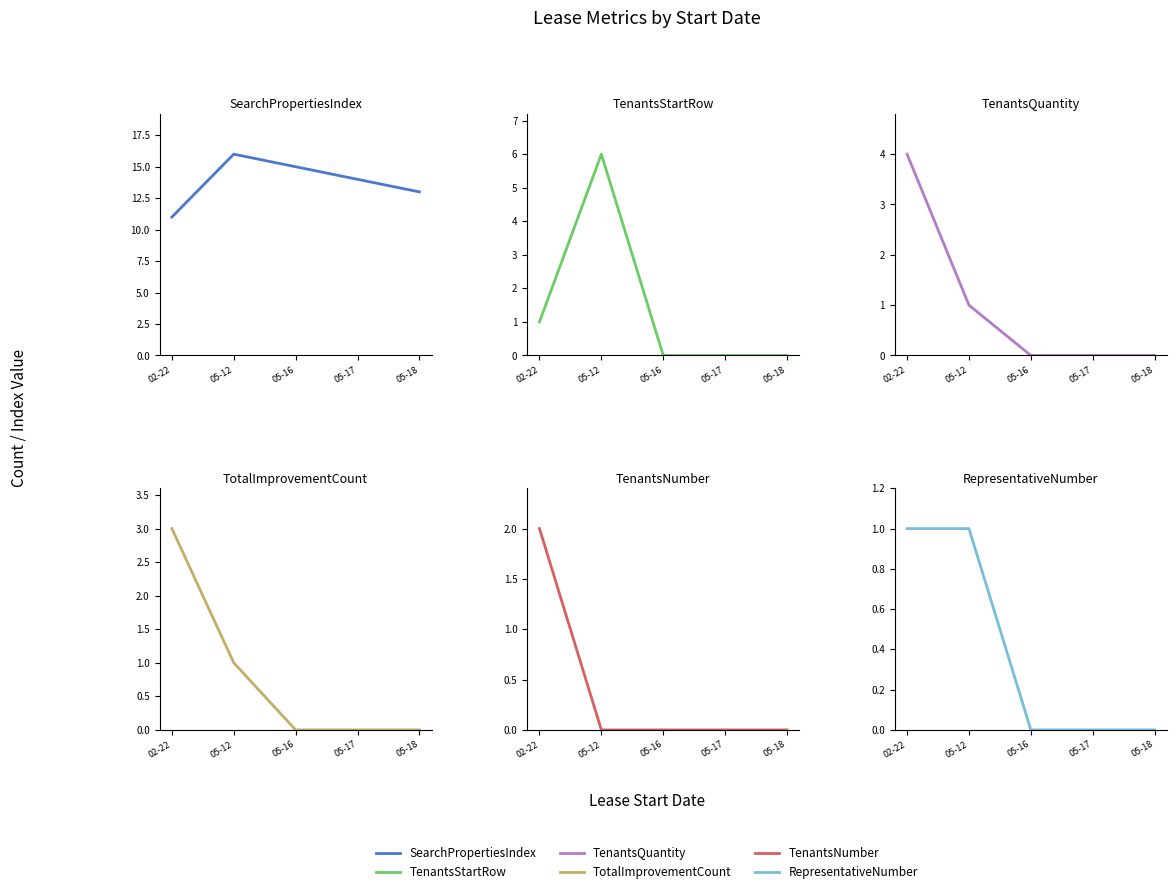

What are all the series names shown in the legend?

SearchPropertiesIndex, TenantsStartRow, TenantsQuantity, TotalImprovementCount, TenantsNumber, RepresentativeNumber